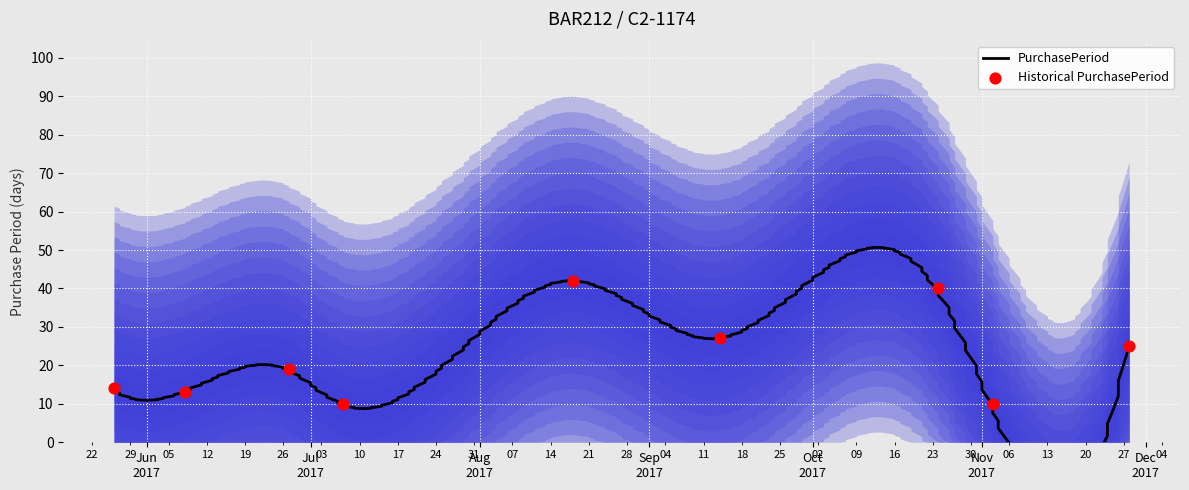

What is the ratio of the value at 2017-06-08 to the value at 2017-05-26?

0.9